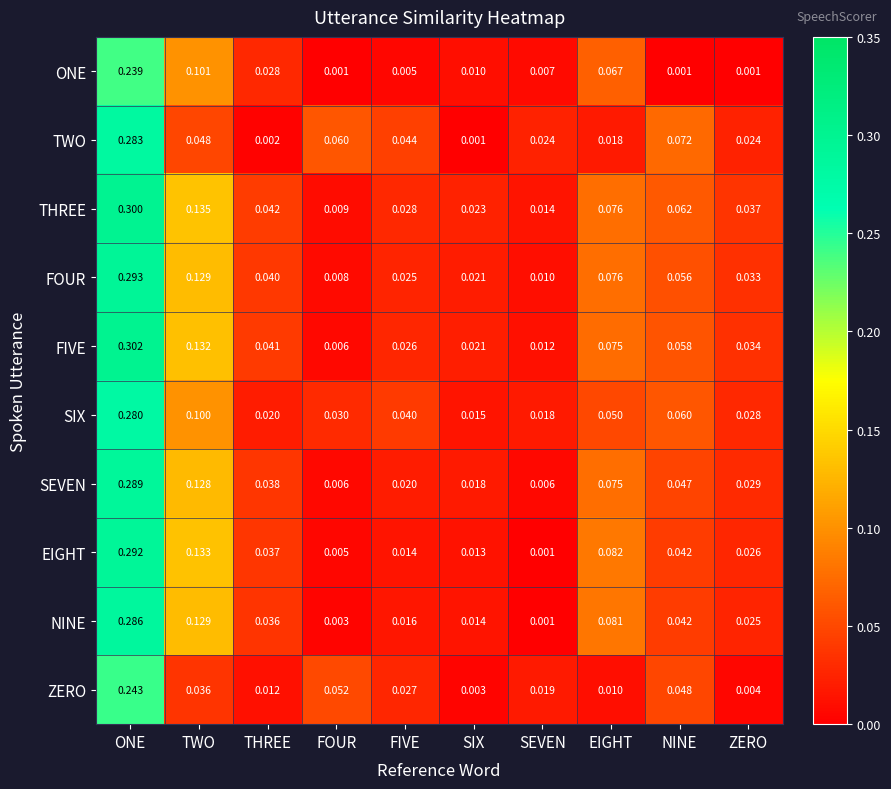

Between ONE and TWO, which series saw the biggest shift?

TWO